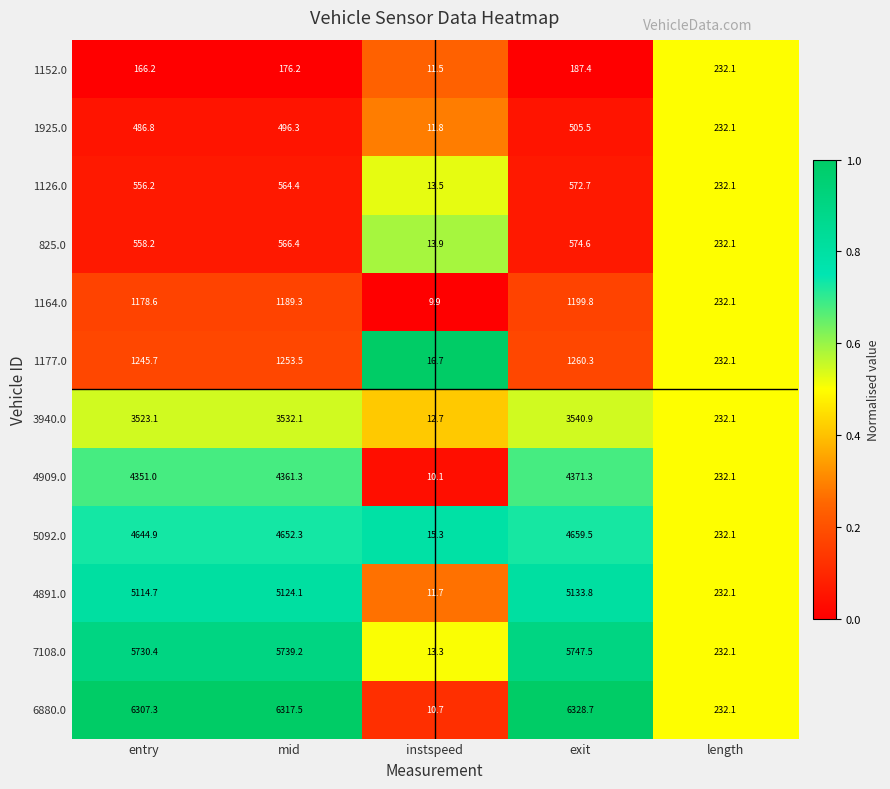

What is the difference between the maximum and minimum values in the 5092.0 series?

4644.2